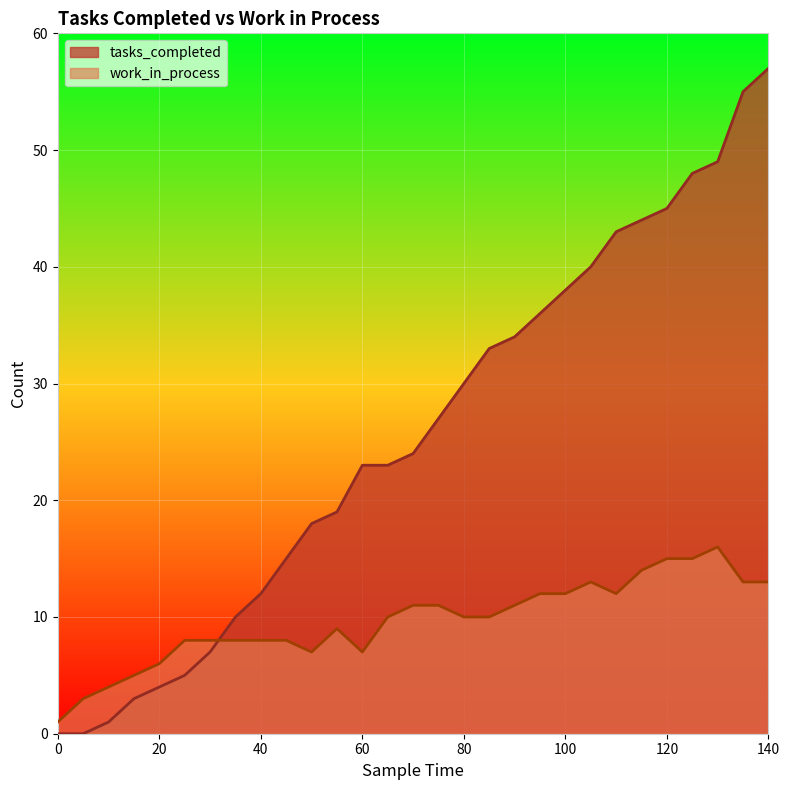

List the series in order of their peak value, highest first.

tasks_completed, work_in_process